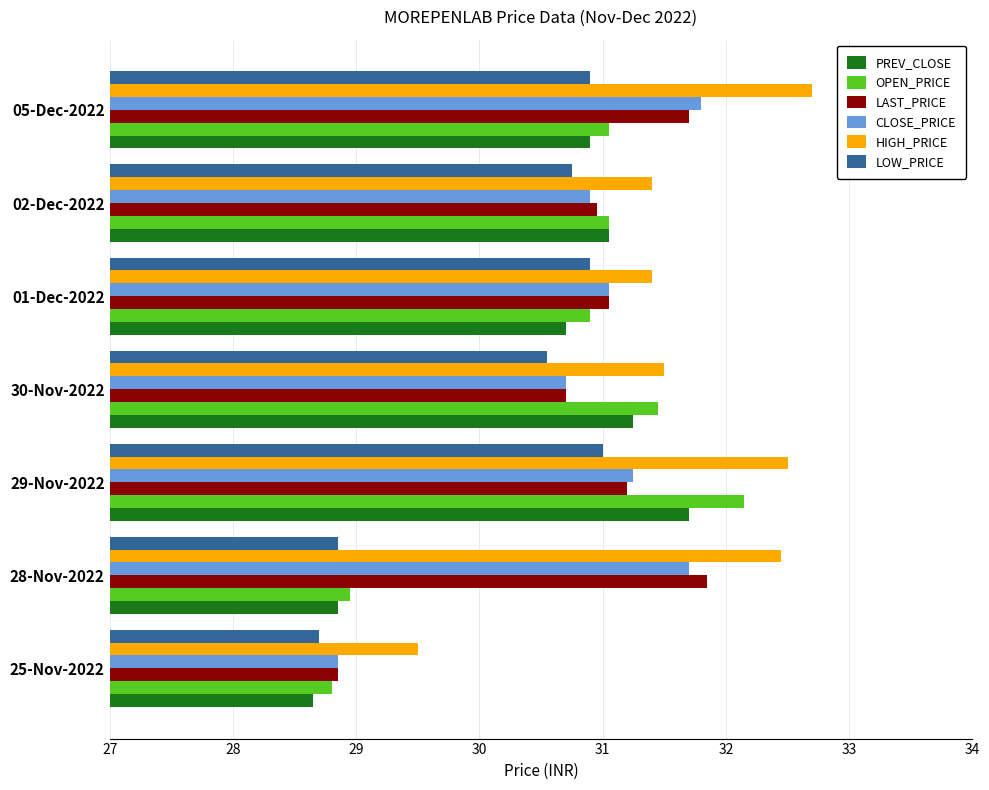

What is the difference between the second highest and minimum values in the HIGH_PRICE series?

3.0